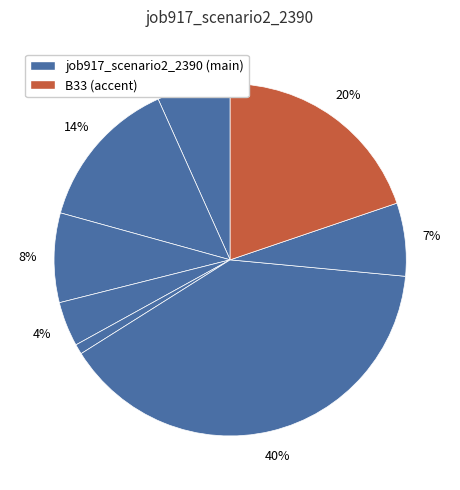

Count the number of slices in the pie.

8